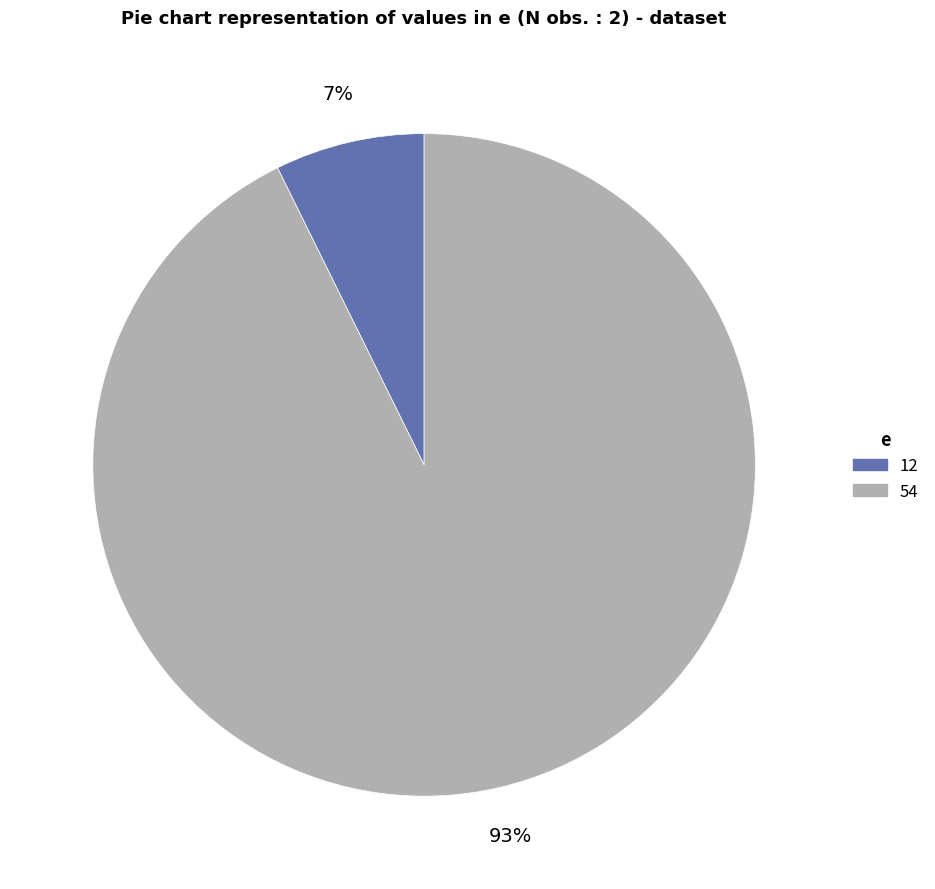

Is it true that 54 is 81% of the pie?

False